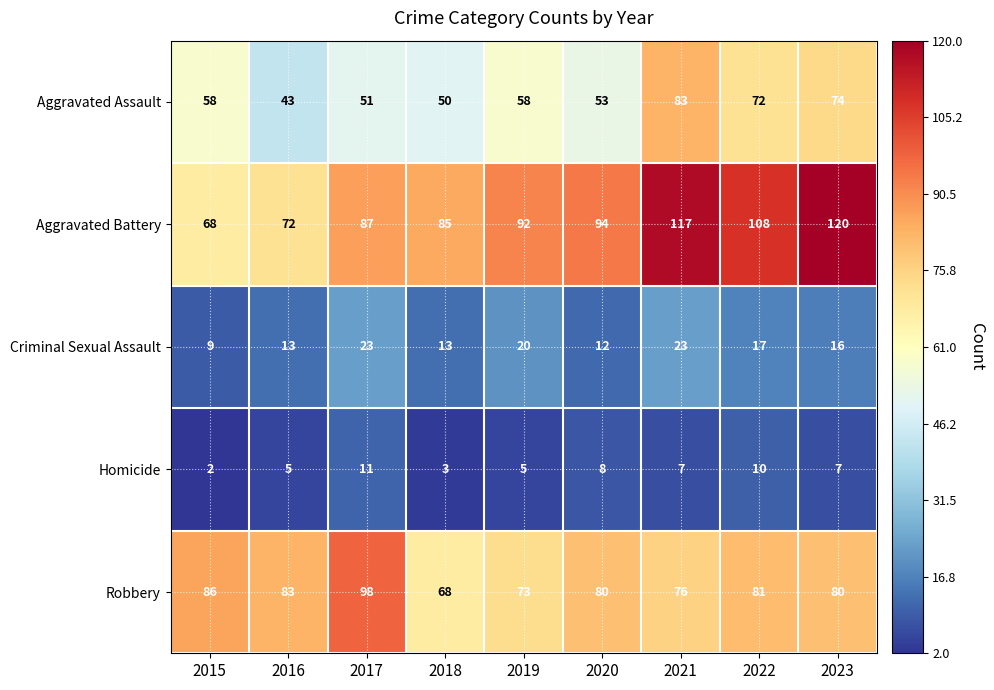

The value of Criminal Sexual Assault at 2020 is 7. True or false?

False